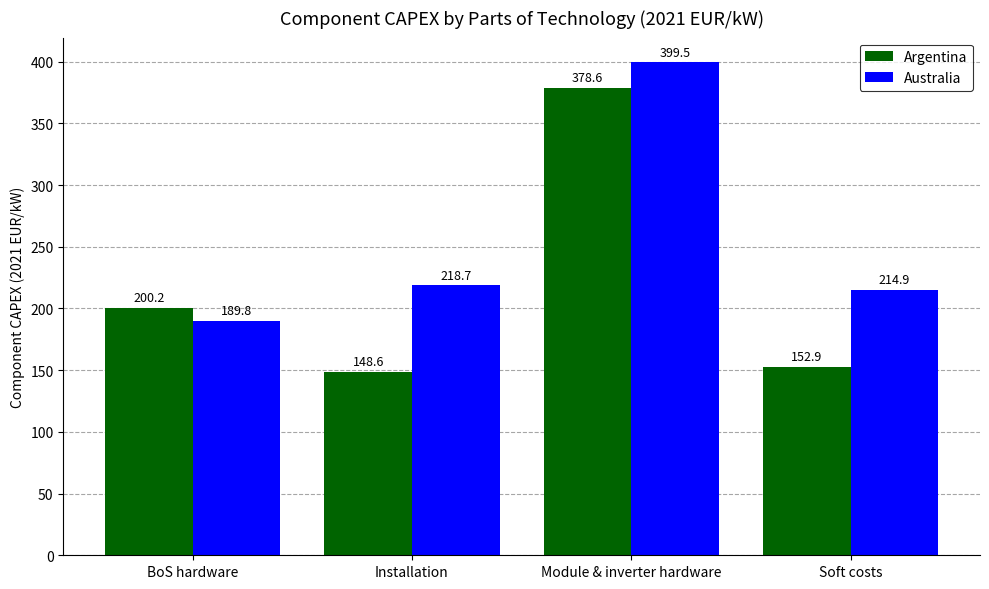

What is the sum of all Australia values?

1022.9